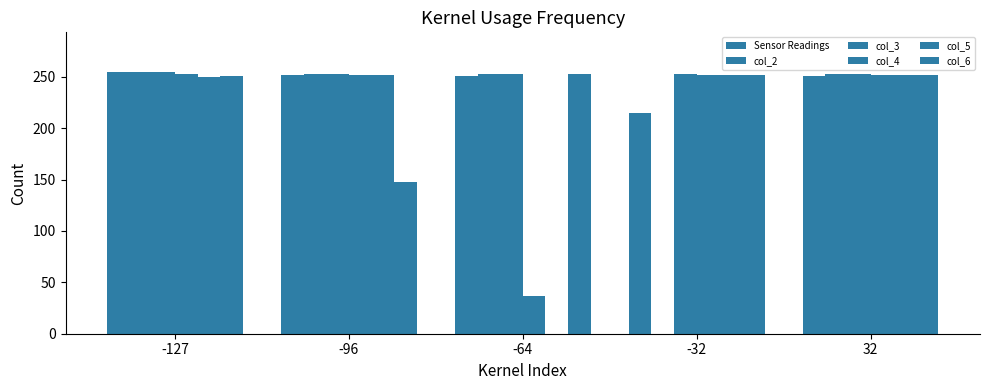

What is the value of the col_2 bar at the 3rd from the left?

253